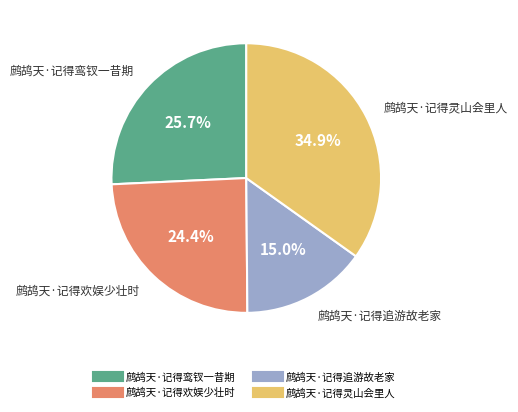

To the nearest percent, what is the average slice percentage?

25%